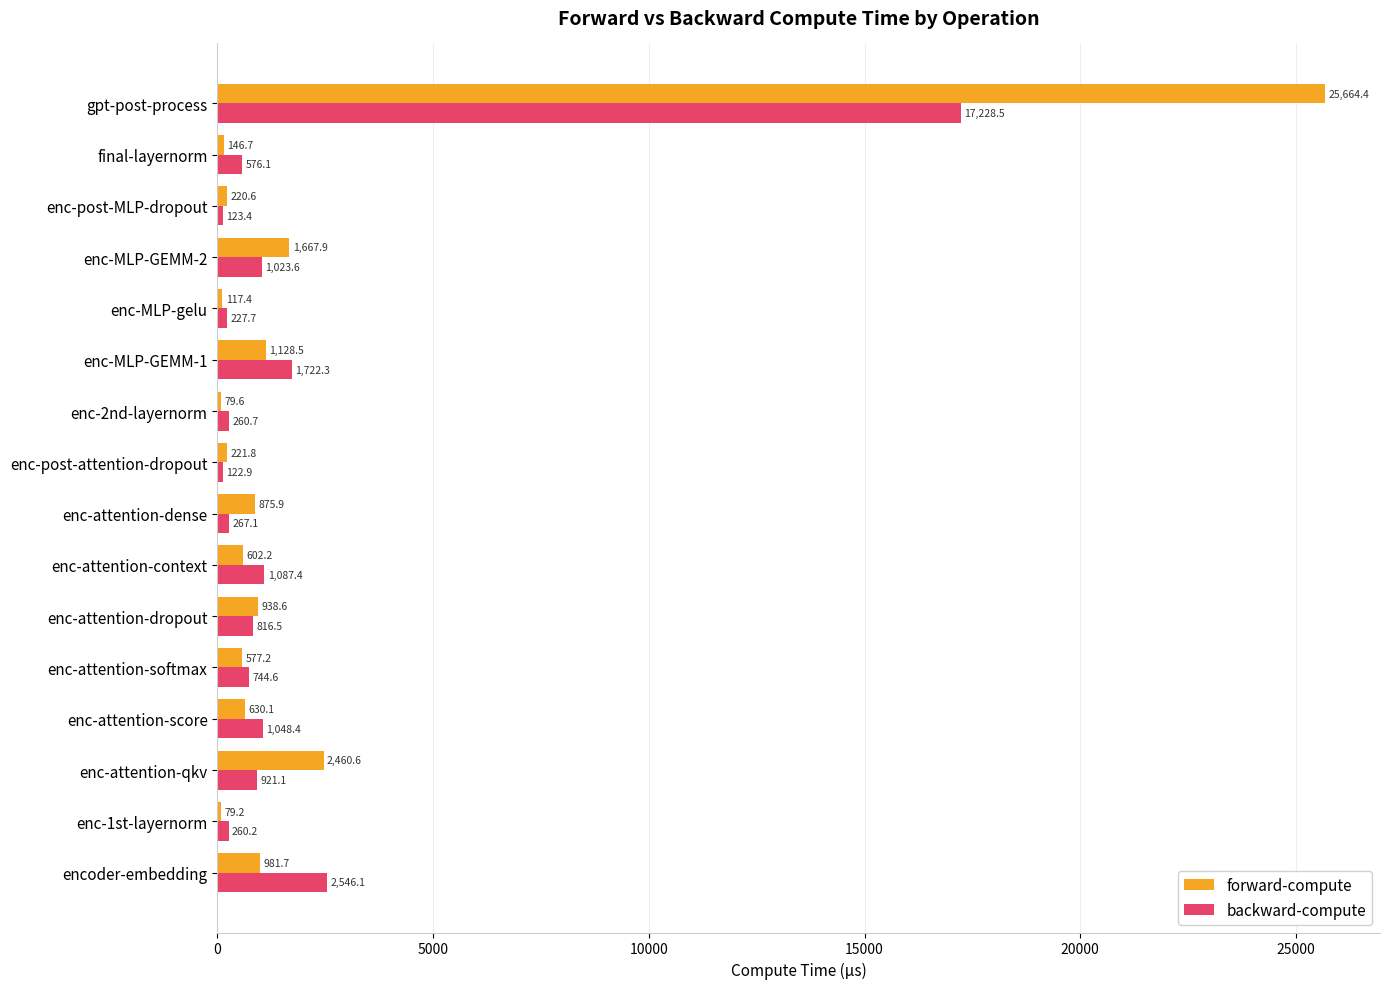

The value of forward-compute at enc-attention-qkv is 2460.6. True or false?

True